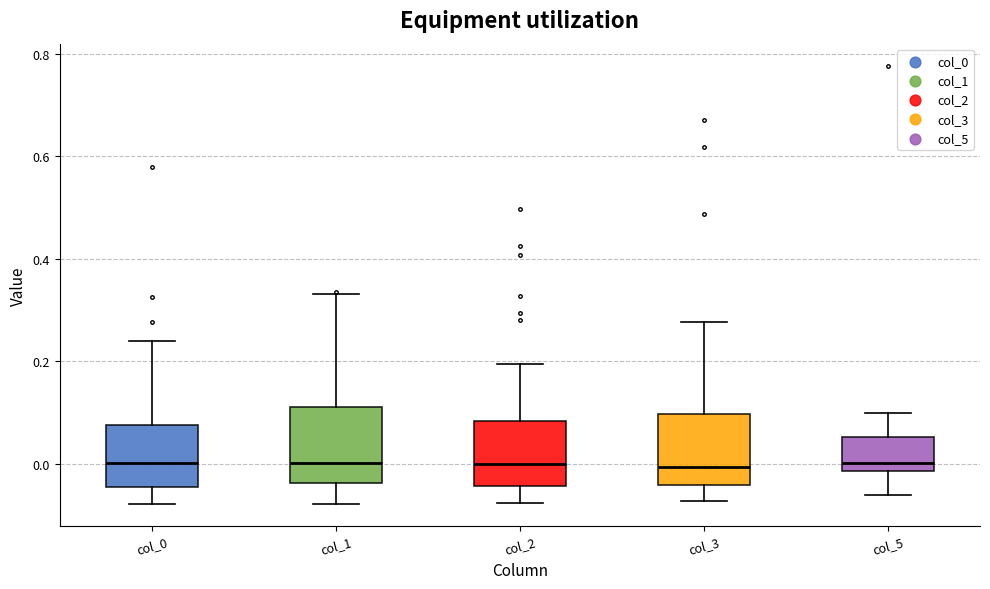

Reading left to right, transcribe this box plot: for each box, give where its median line is, the range the box spans, and where its two whiskers end, as read against the y-axis. The values are not printed on the chart, so give them approximately, as read against the axis.

col_0: median 0.00, box -0.04 to 0.08, whiskers -0.08 to 0.24
col_1: median 0.00, box -0.04 to 0.10, whiskers -0.08 to 0.34
col_2: median 0.00, box -0.04 to 0.08, whiskers -0.08 to 0.20
col_3: median 0.00, box -0.04 to 0.10, whiskers -0.08 to 0.28
col_5: median 0.00, box -0.02 to 0.06, whiskers -0.06 to 0.10